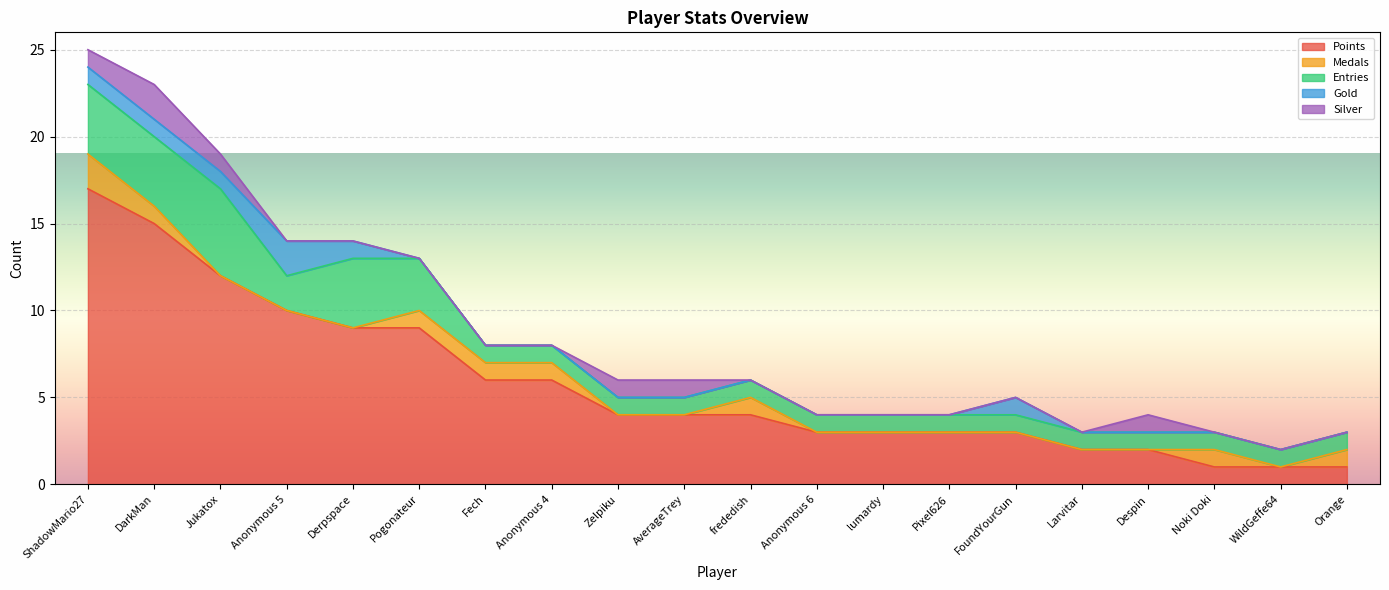

Count the number of categories in the chart.

20